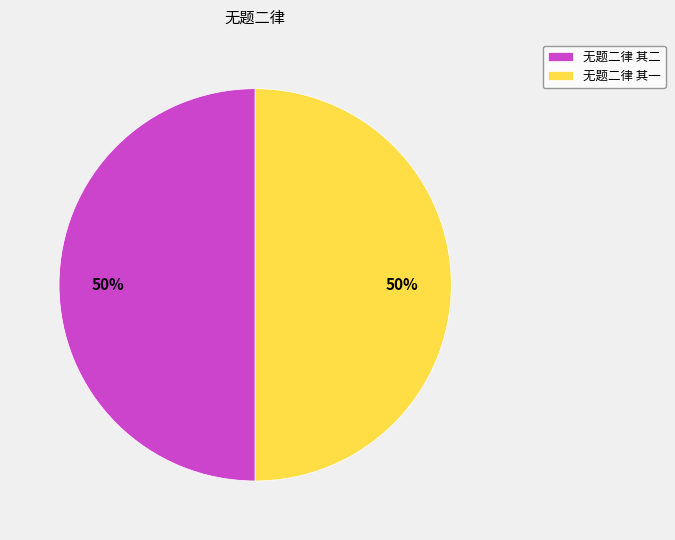

The 无题二律 其二 slice represents 56% of the pie. True or false?

False